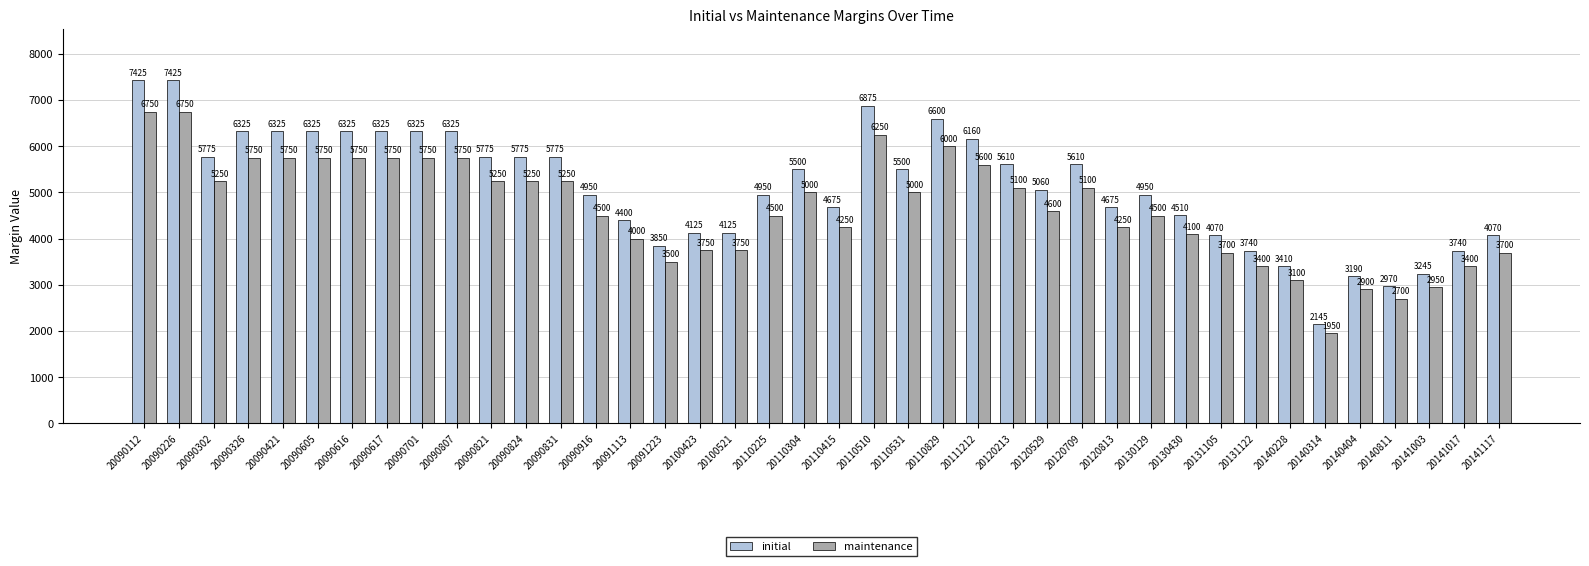

Is it true that initial equals 2480 at 20111212?

False